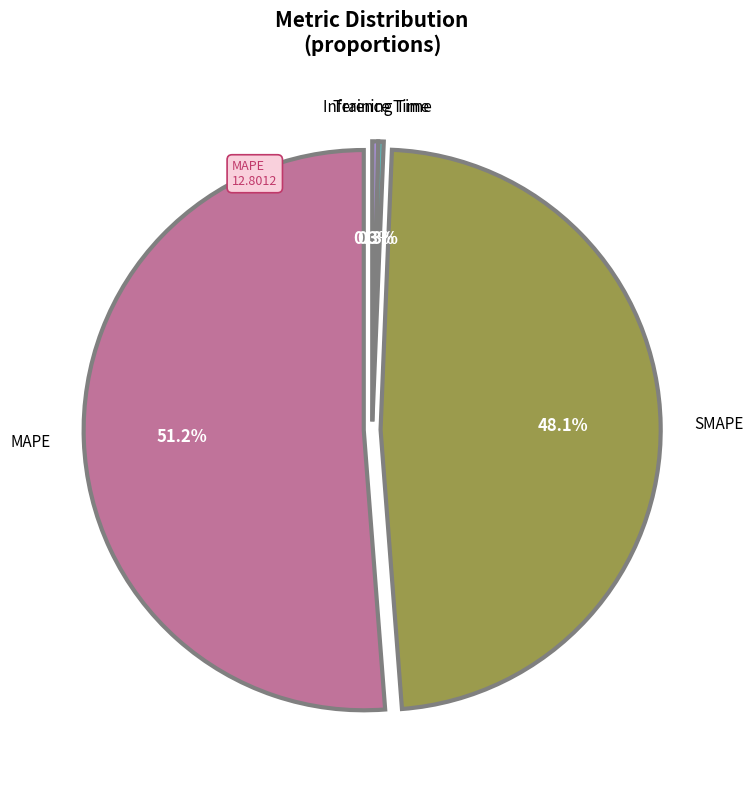

Rank the categories by value from highest to lowest.

MAPE, SMAPE, Inference Time, Training Time